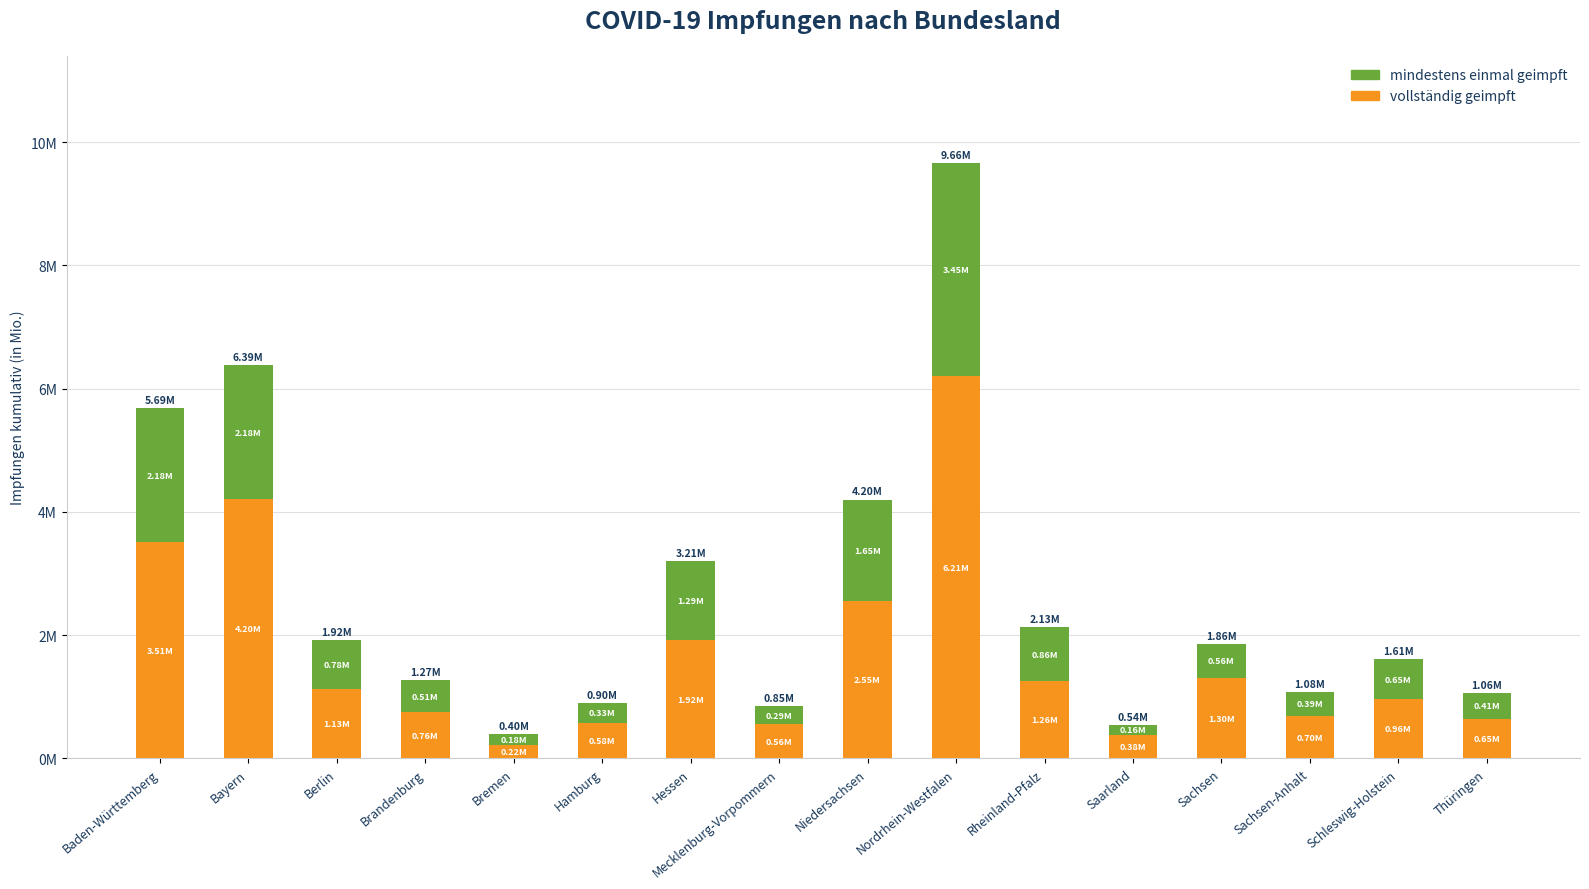

What is the label of the 14th bar from the right?

Berlin